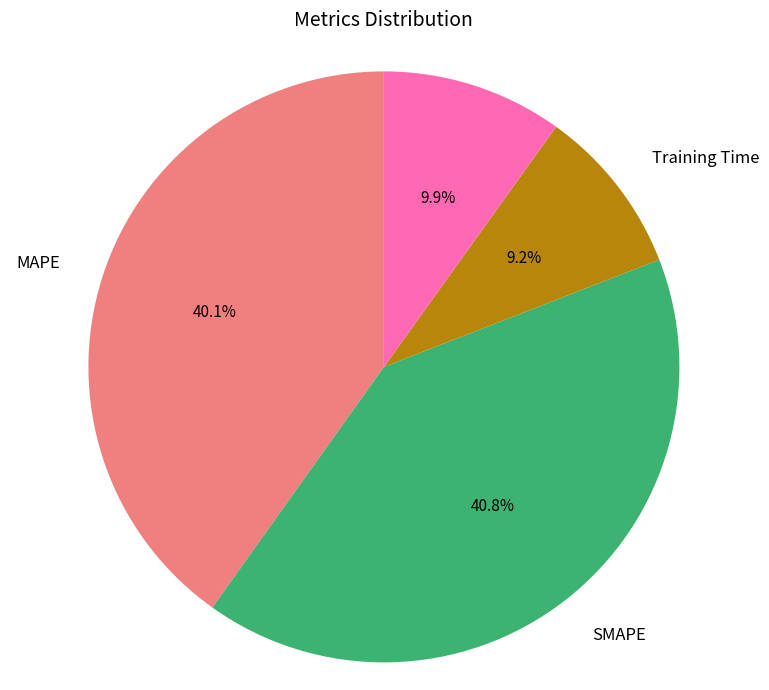

To the nearest percent, what is the average slice percentage?

25%